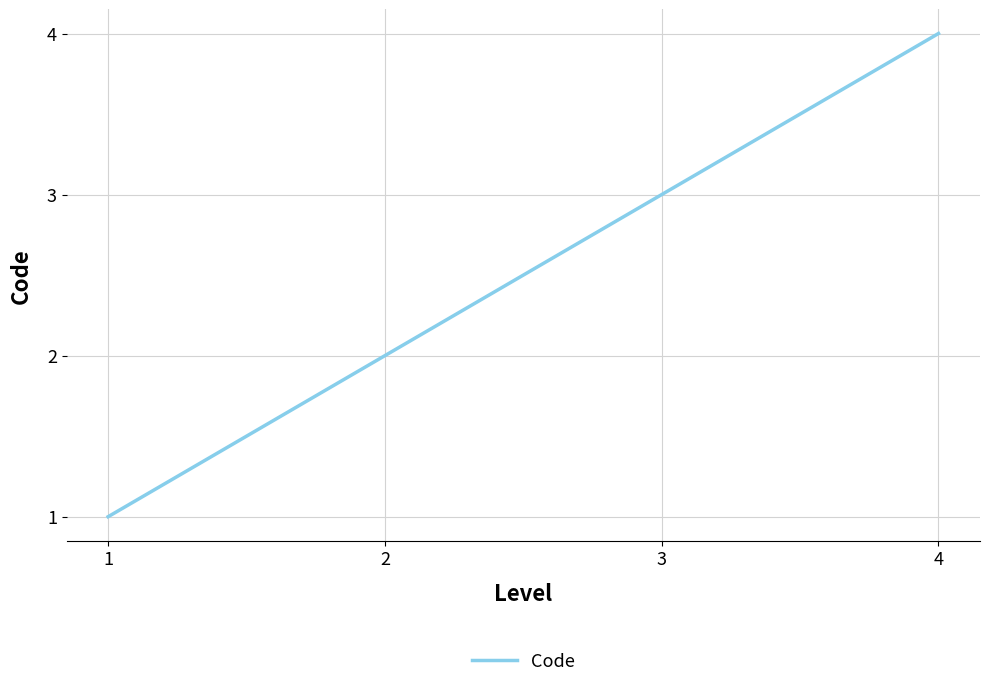

What is the sum of all values?

10